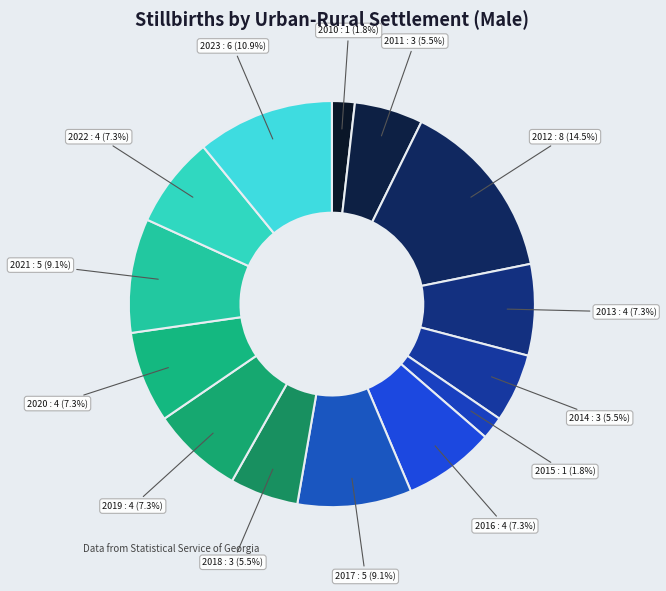

Which slice is the largest?

2012